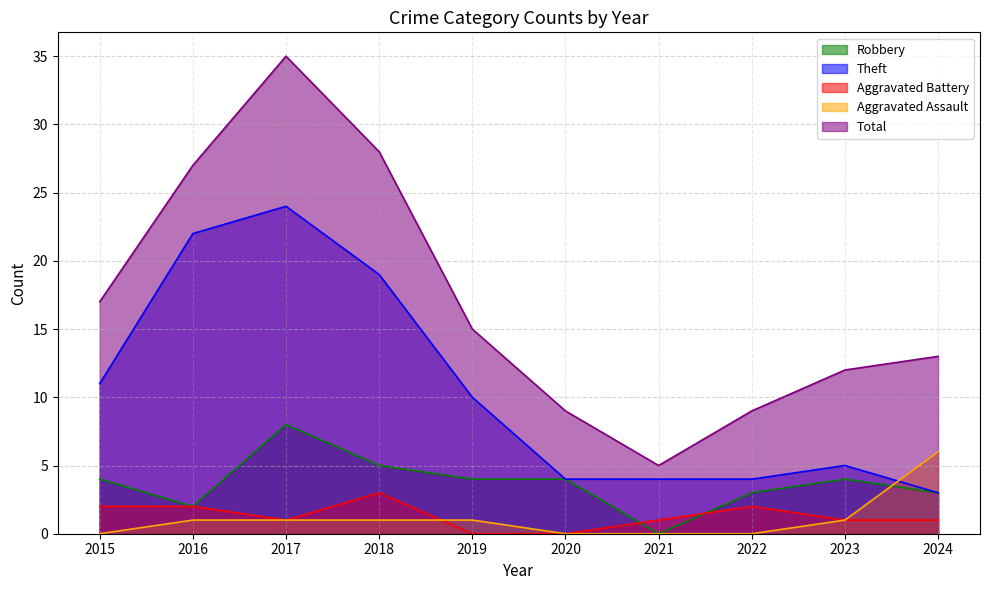

Which label corresponds to the largest value in the chart?

2017